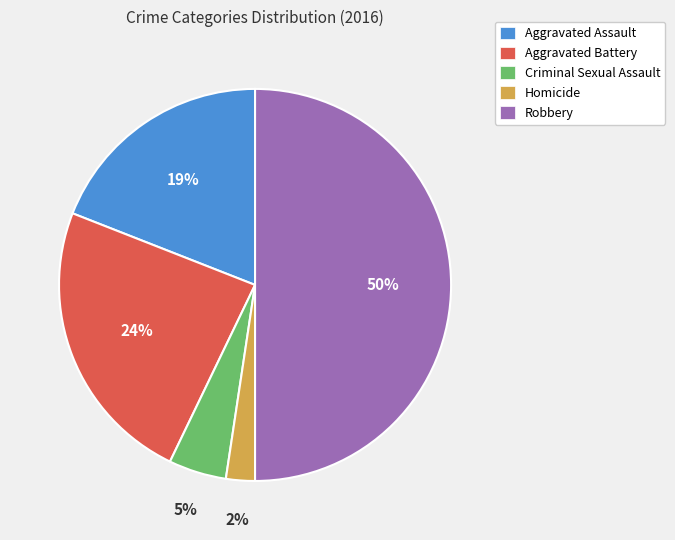

Does Criminal Sexual Assault represent more than half of the total?

No